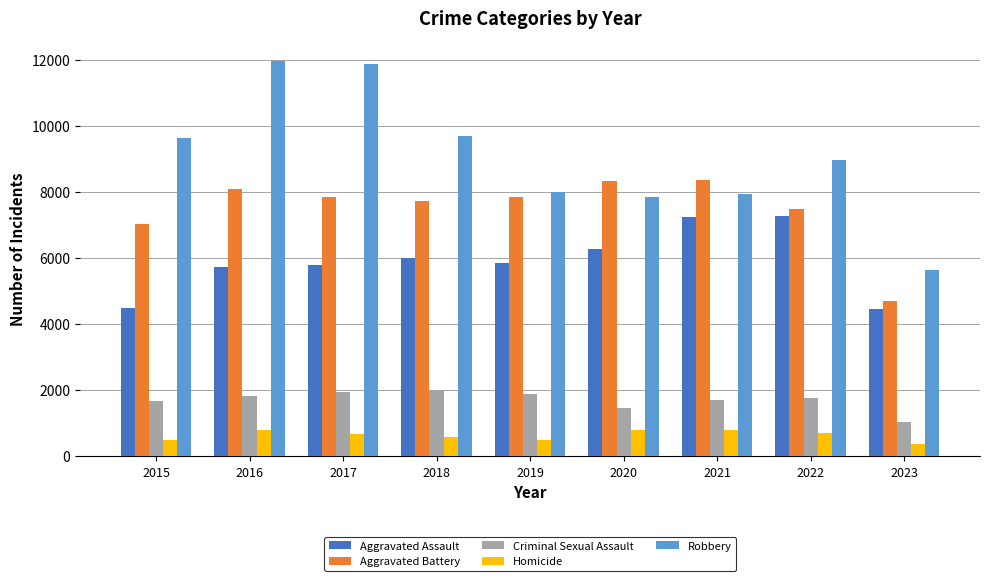

Which category has the lowest value in the Criminal Sexual Assault series?

2023